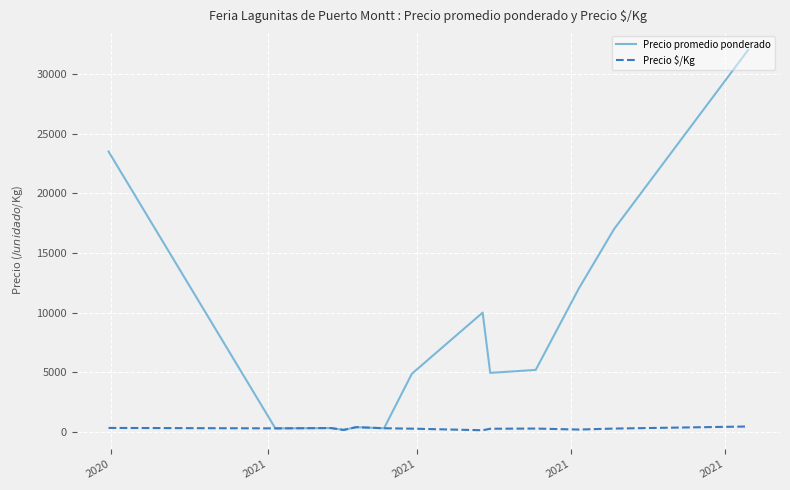

Rank the series by their maximum value, from highest to lowest.

Precio promedio ponderado, Precio $/Kg